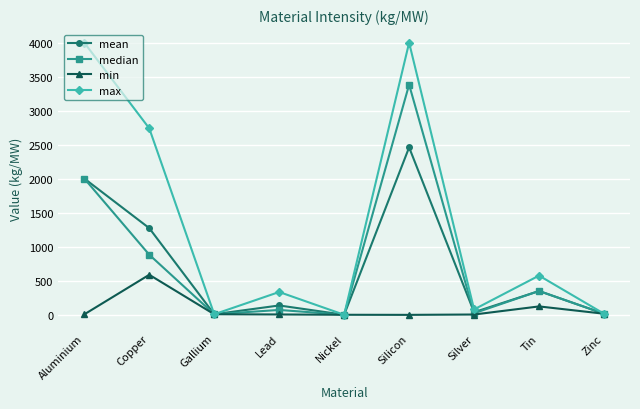

What is the greatest value displayed?

4000.0